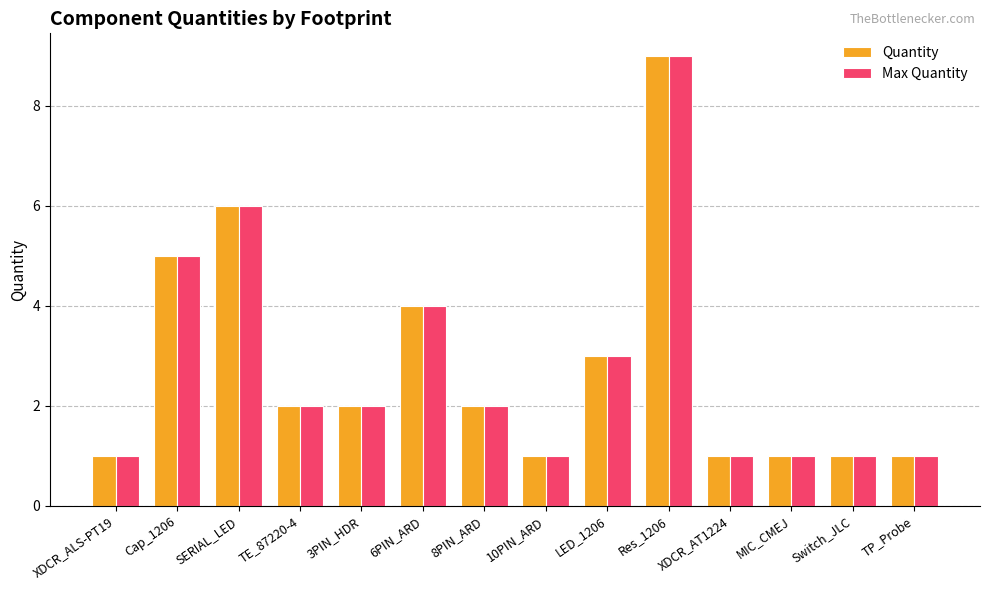

How many bars are there in total?

28